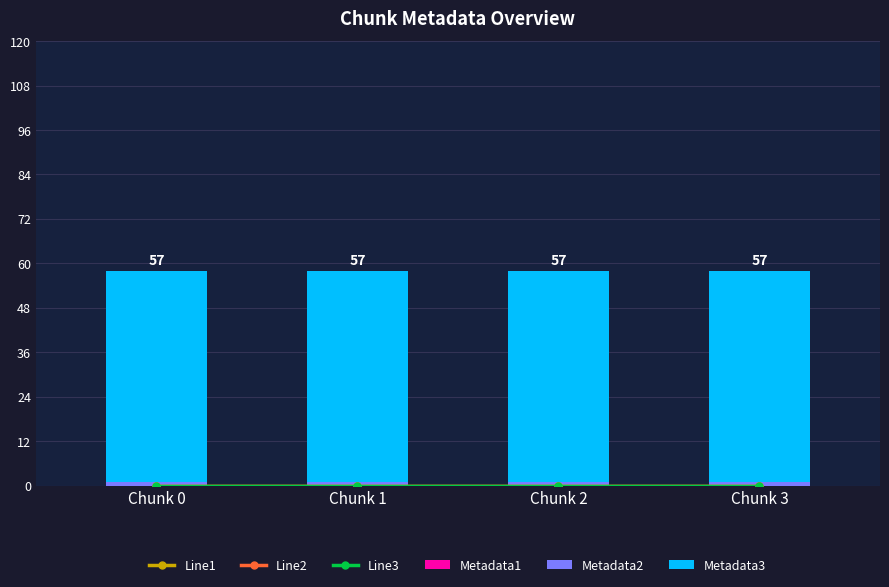

Between Chunk 0 and Chunk 1, which is larger?

Chunk 0